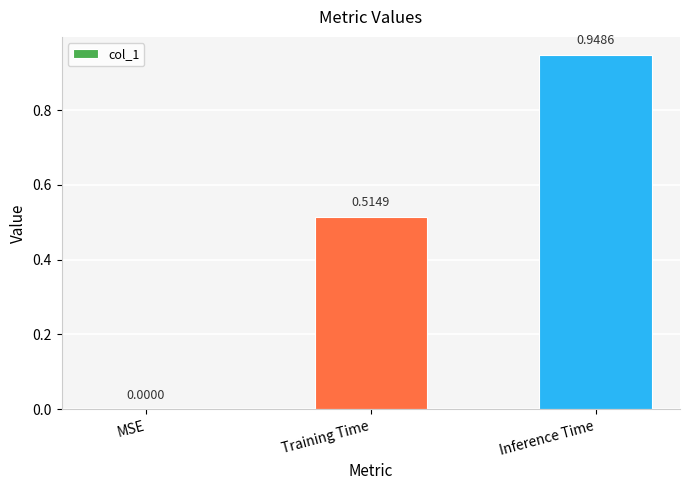

What is the sum of the values at Inference Time and Training Time?

1.5